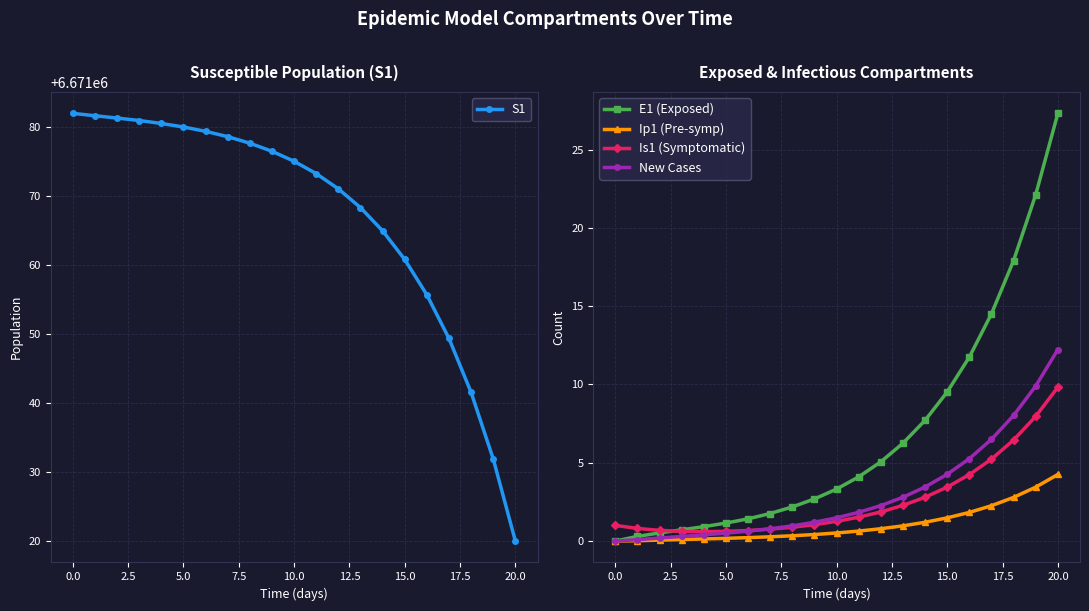

At how many categories does at least one series exceed 4457339?

21